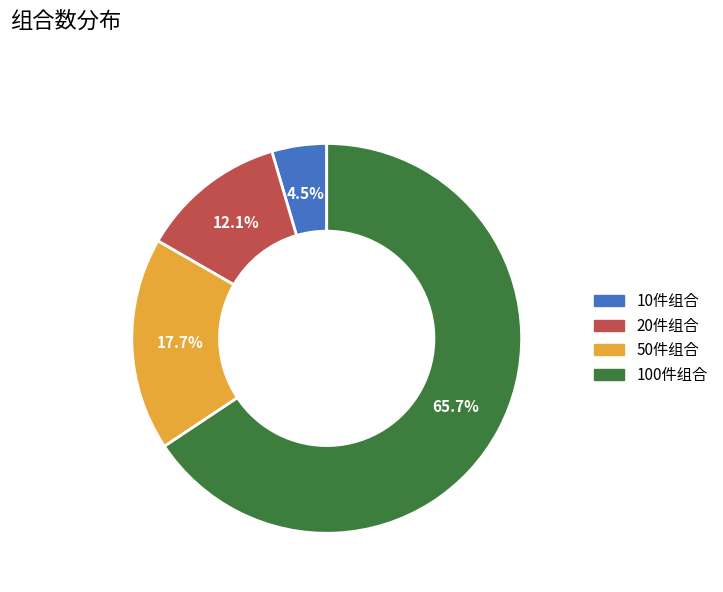

Is there a majority slice in this chart?

Yes